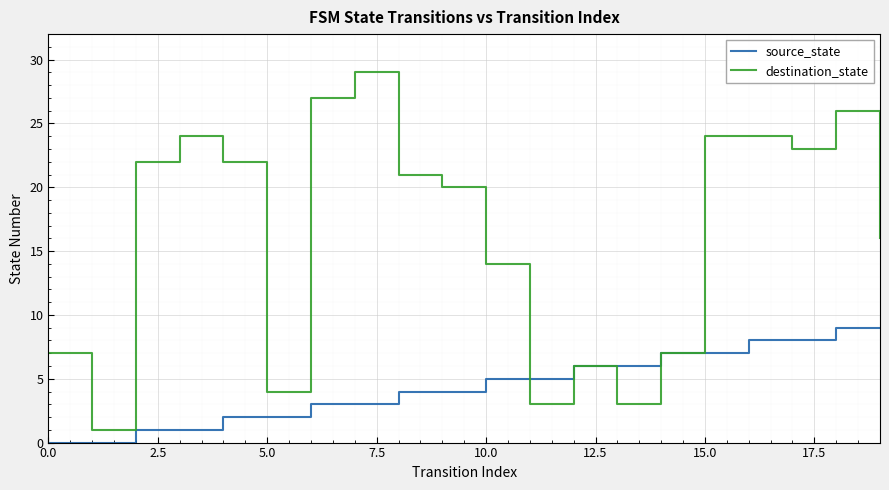

What are all the series names shown in the legend?

source_state, destination_state